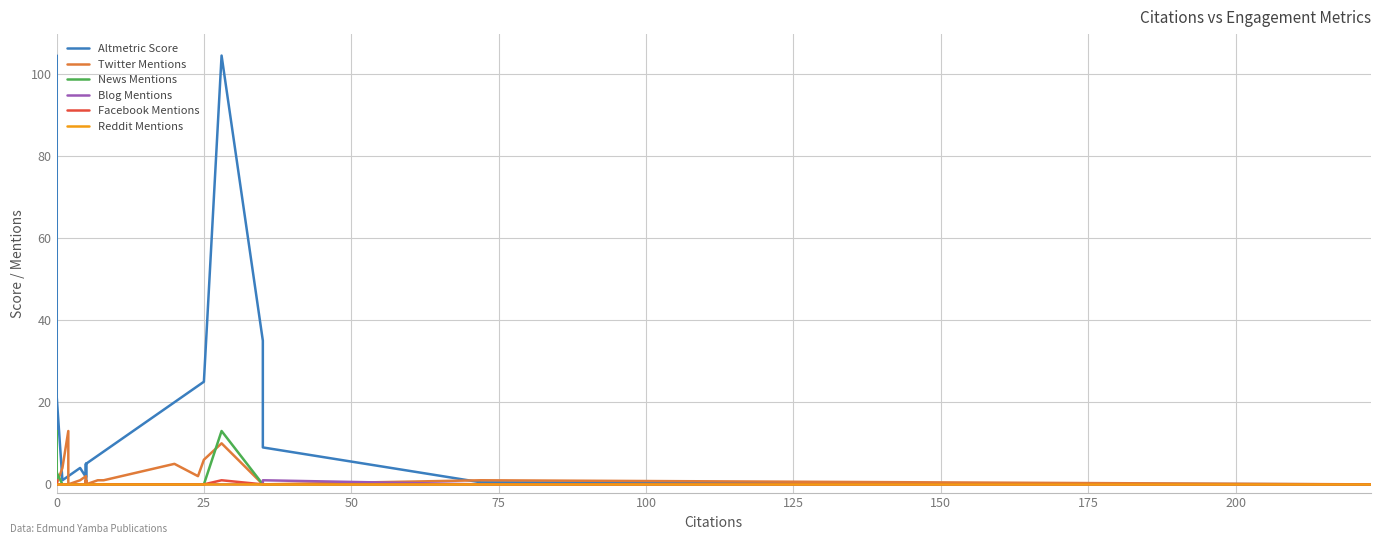

True or false: Facebook Mentions and Twitter Mentions cross at least once.

False